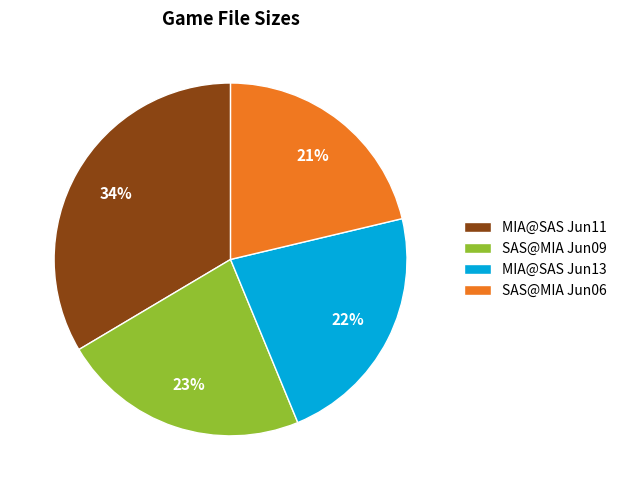

Count the number of slices in the pie.

4